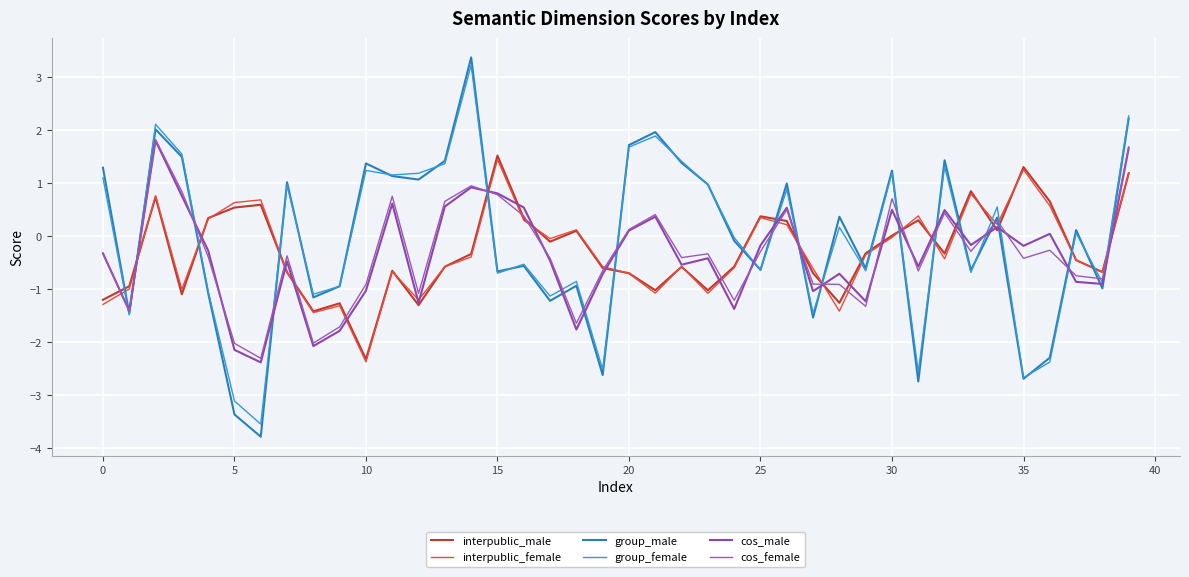

Which series has the largest range (max minus min)?

group_male